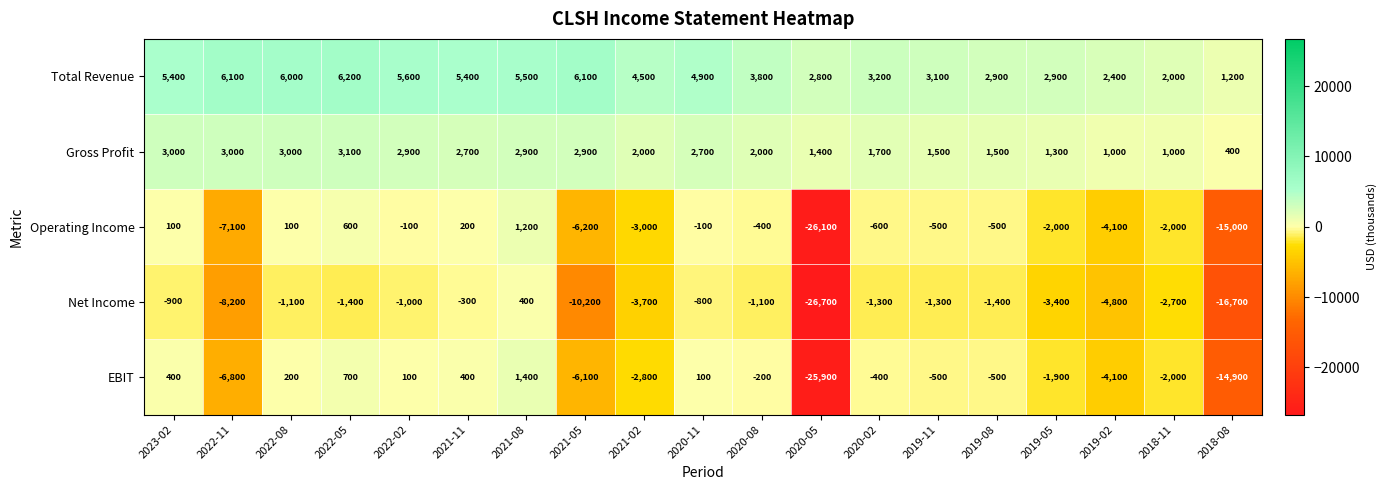

The value of Net Income at 2022-02 is -1000. True or false?

True